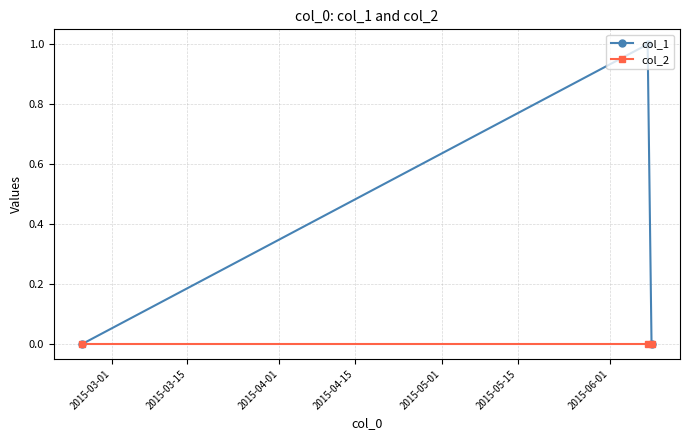

What is the difference between the maximum and minimum values in the col_1 series?

1